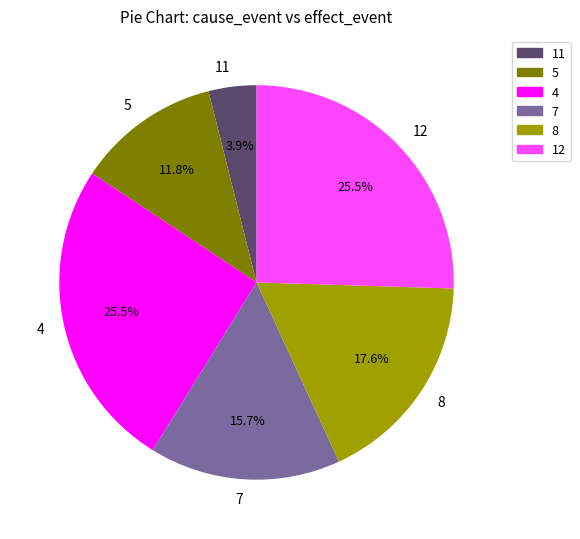

Combined, do 5 and 4 account for over 50%?

No